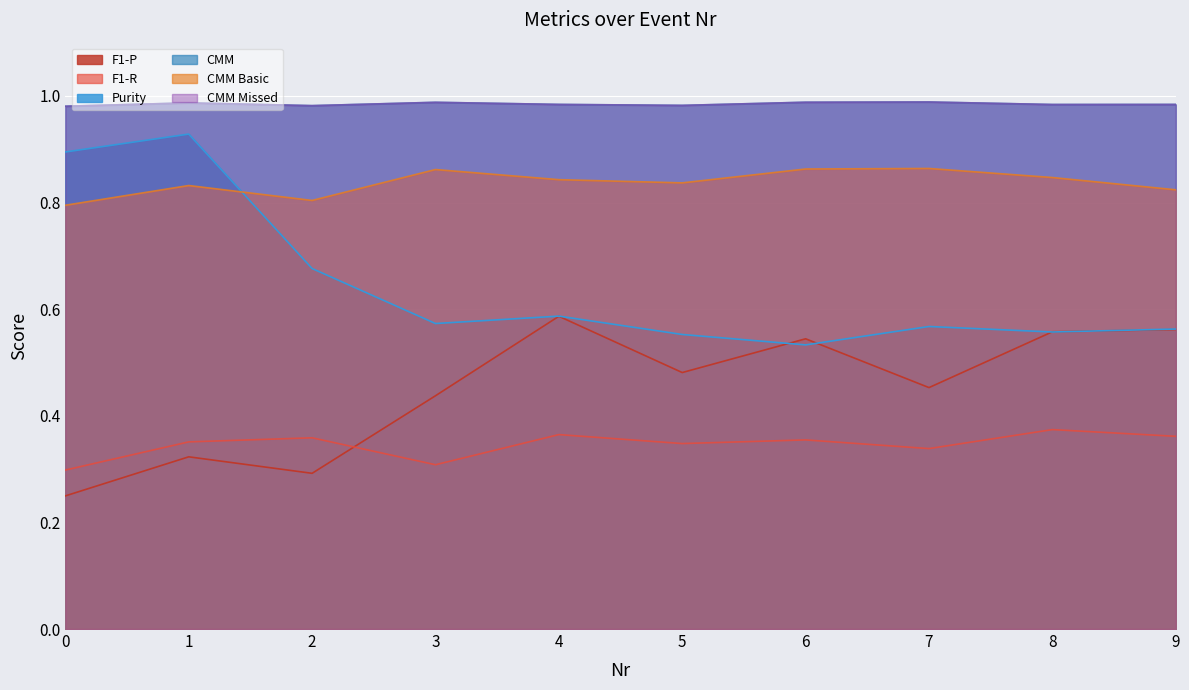

Is the value of CMM at 0 greater than the value of CMM Missed at 2?

No